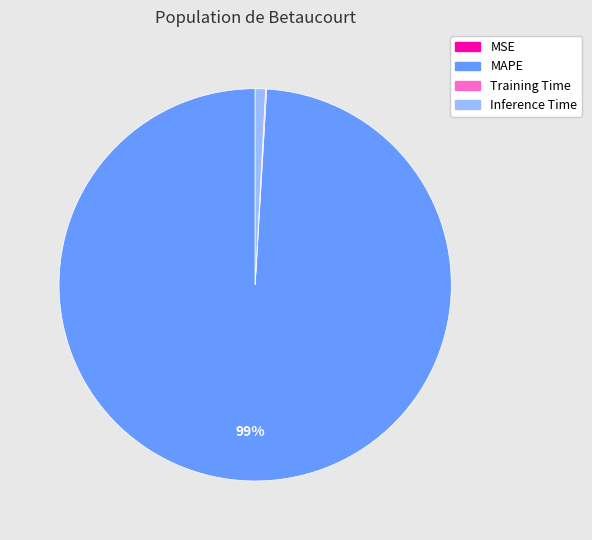

To the nearest percent, what is the average slice percentage?

25%